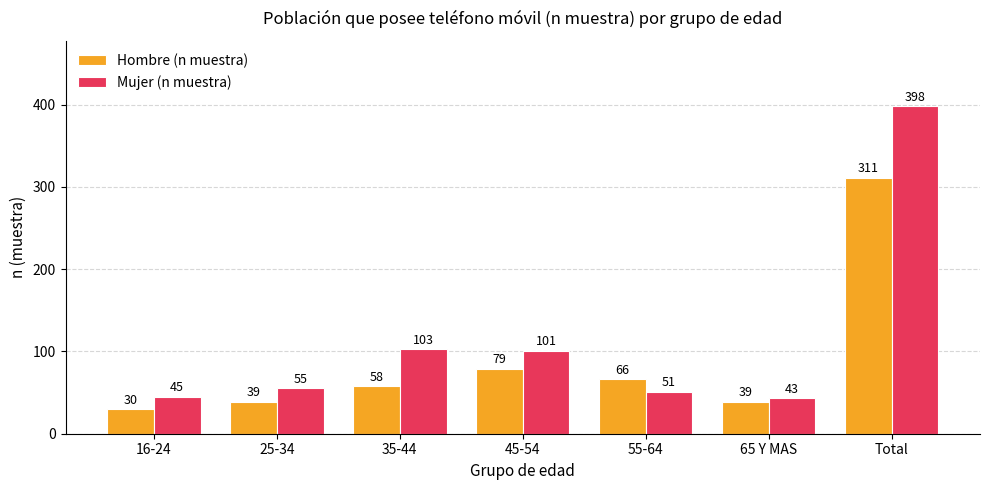

List the series in order of their overall mean, lowest first.

Hombre (n muestra), Mujer (n muestra)